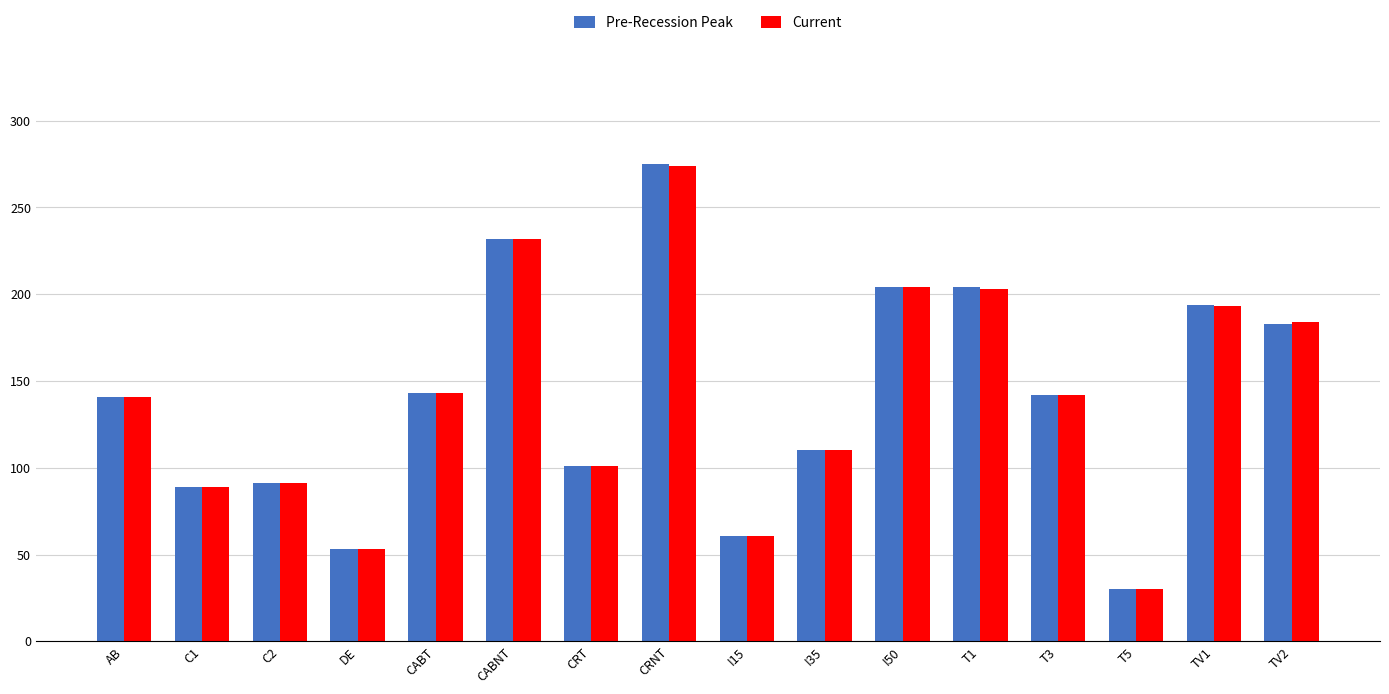

Is it true that Current equals 143 at CABT?

True